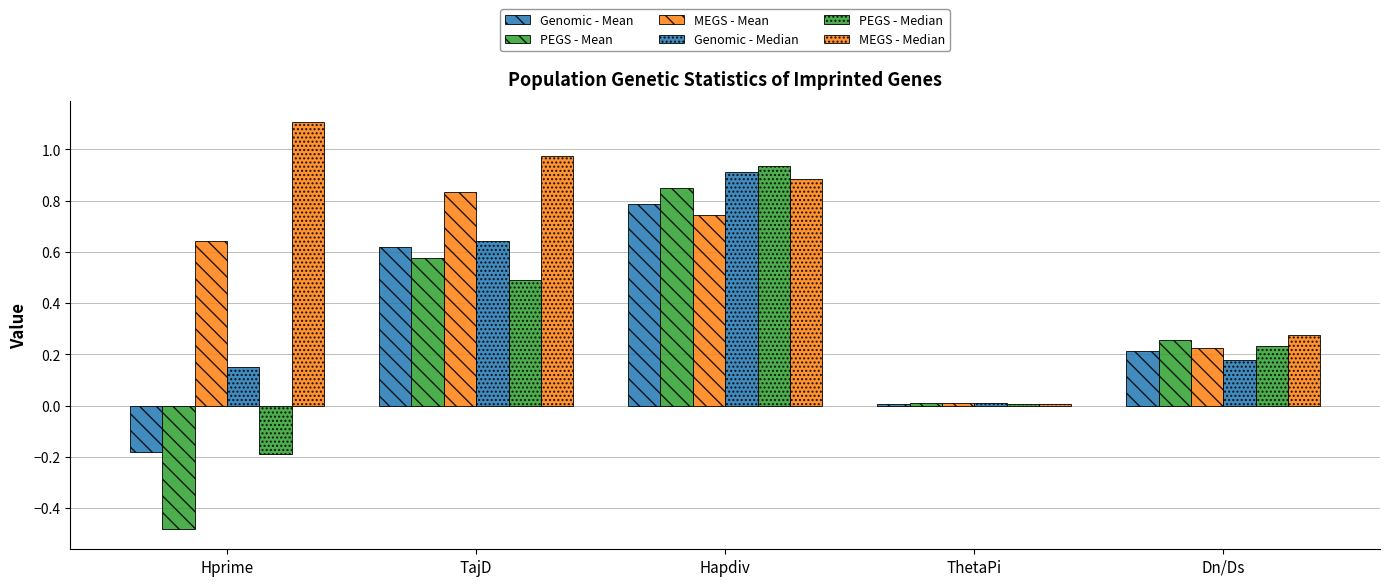

Count the number of categories in the chart.

5